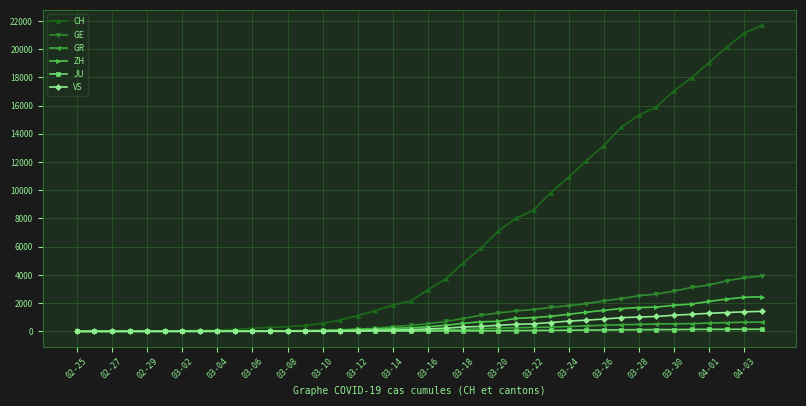

Which series has the largest total across all categories?

CH